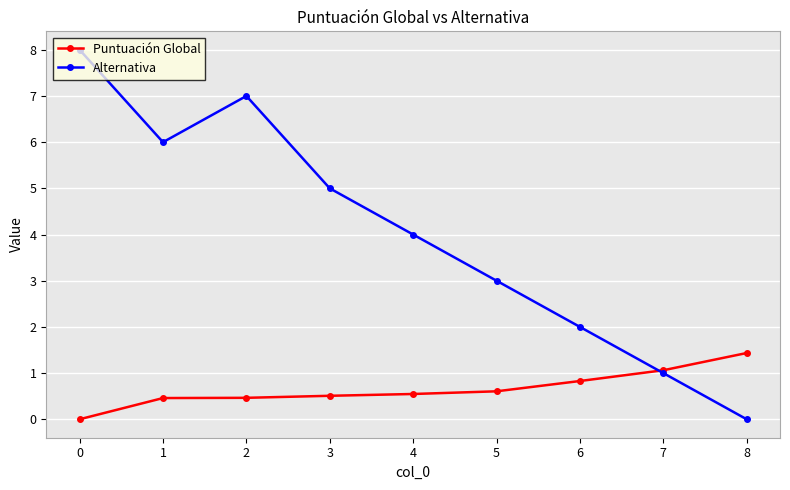

What is the difference between the Puntuación Global values at 6 and 8?

0.6